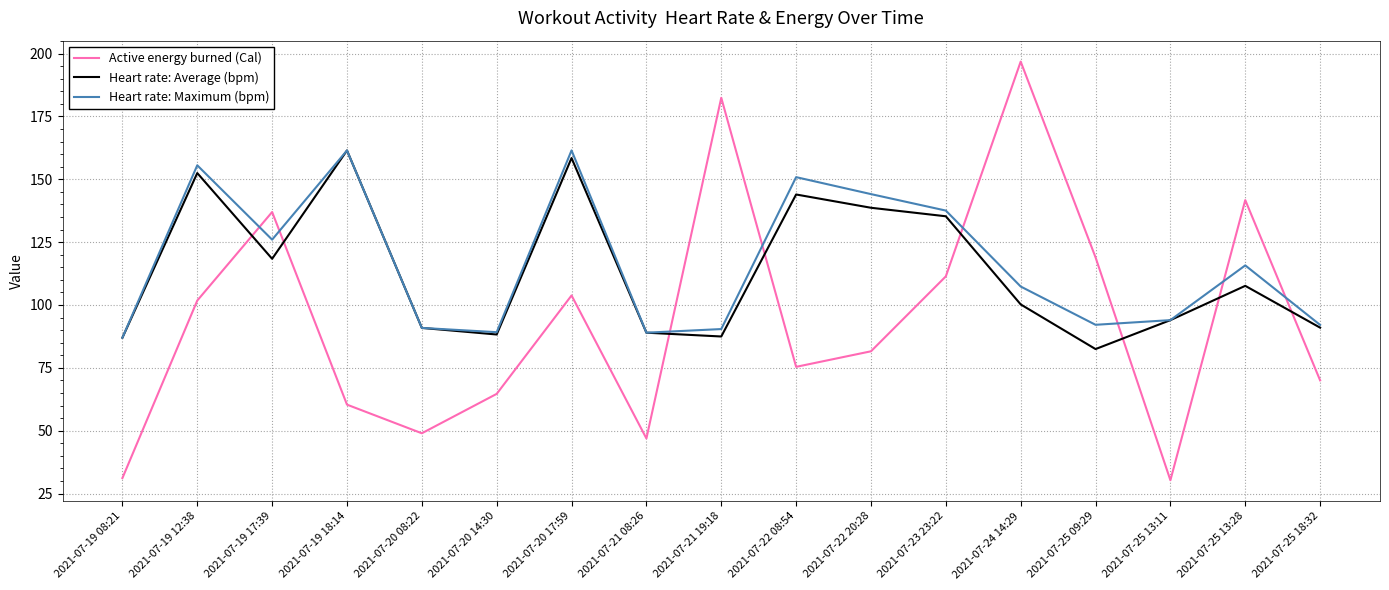

Which category has the highest value in the Active energy burned (Cal) series?

2021-07-24 14:29